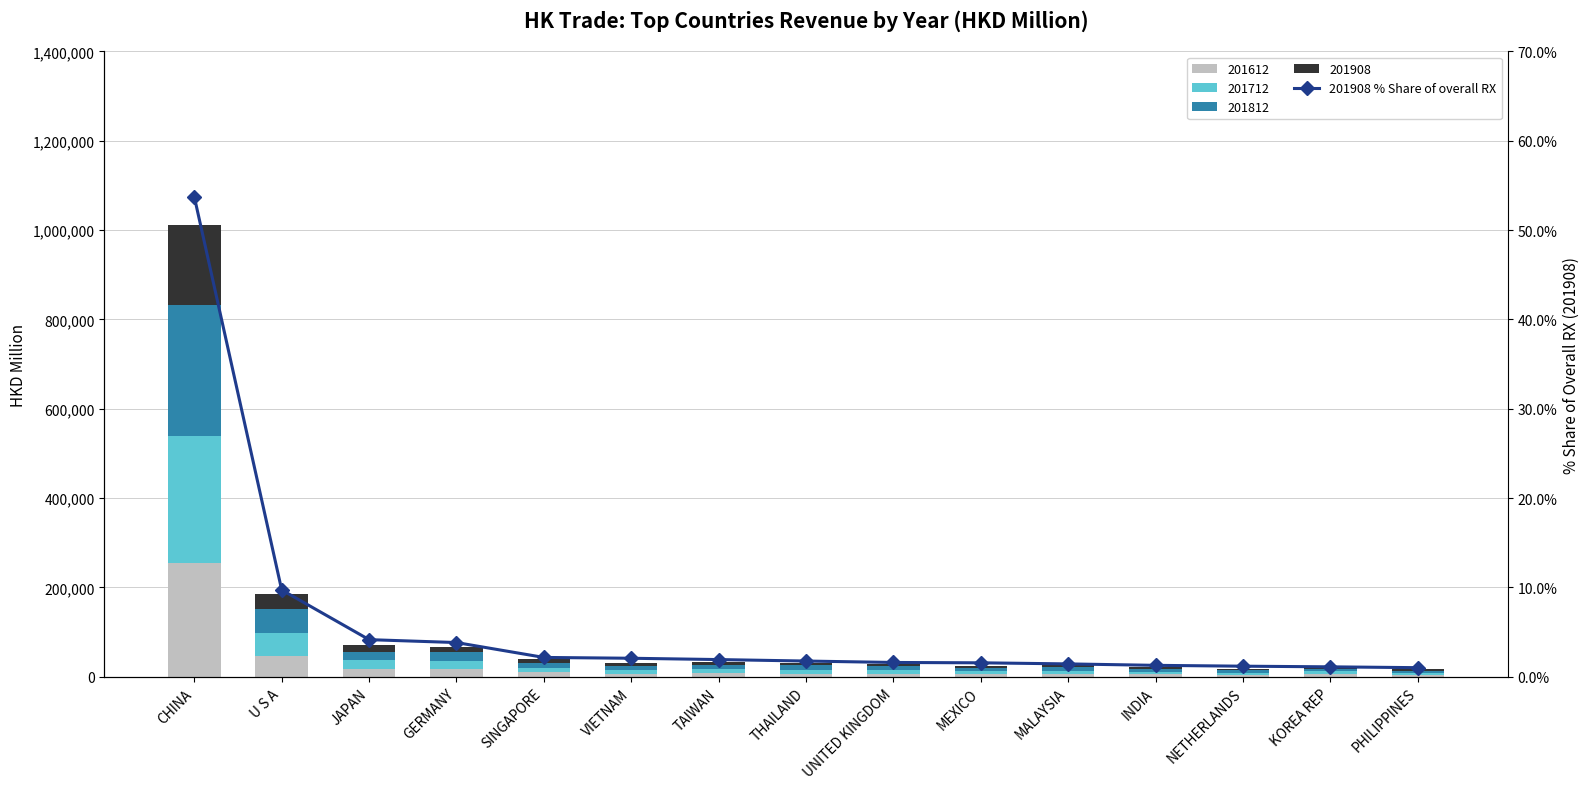

What is the difference between the values at JAPAN and UNITED KINGDOM?

2.6